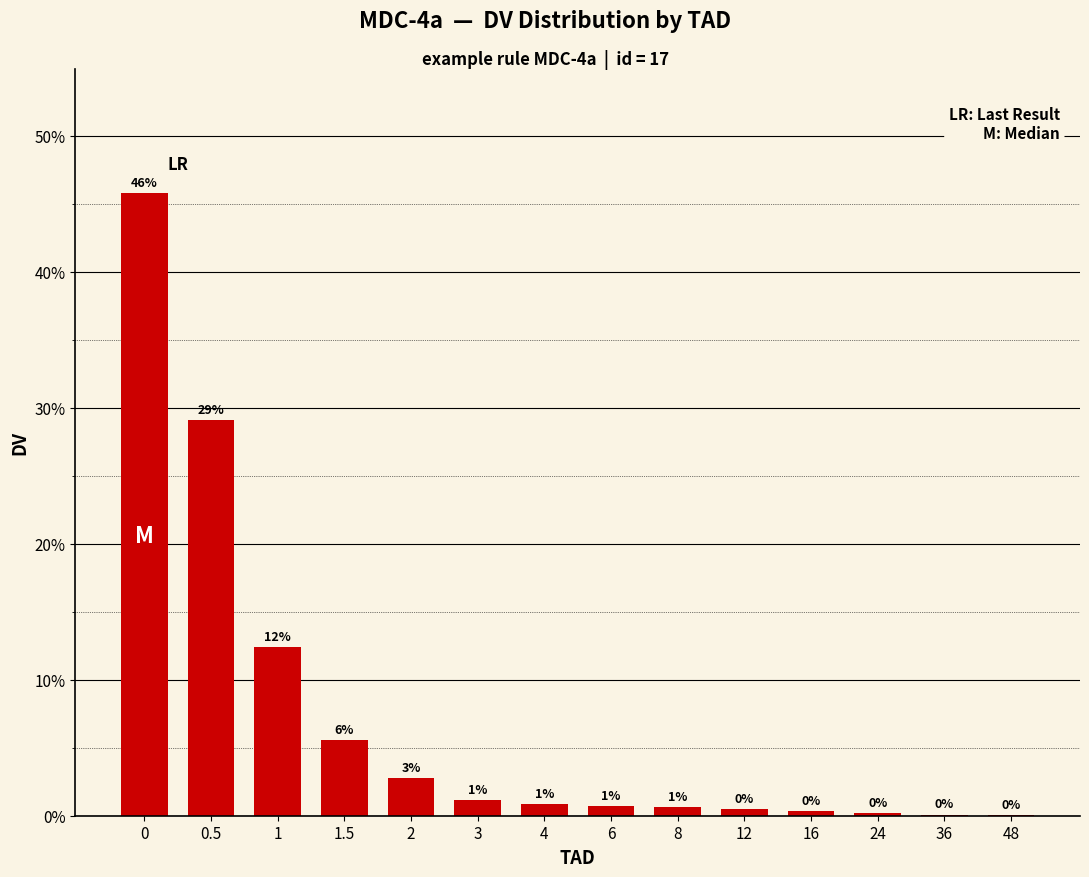

What is the label of the 12th bar from the left?

24